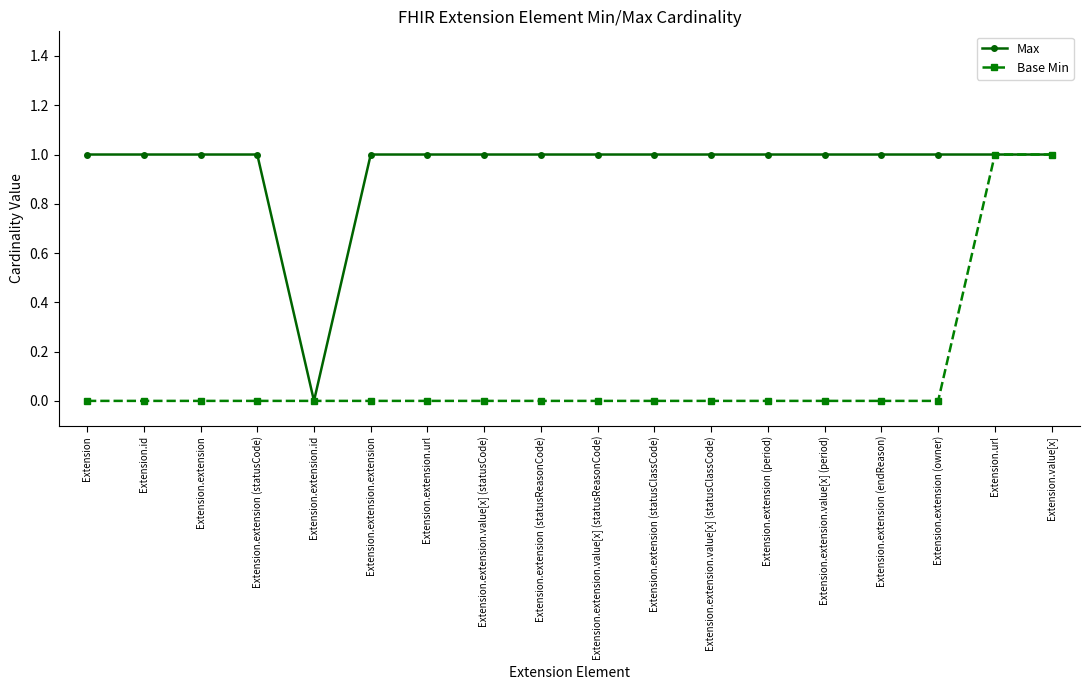

What is the sum of all Base Min values?

2